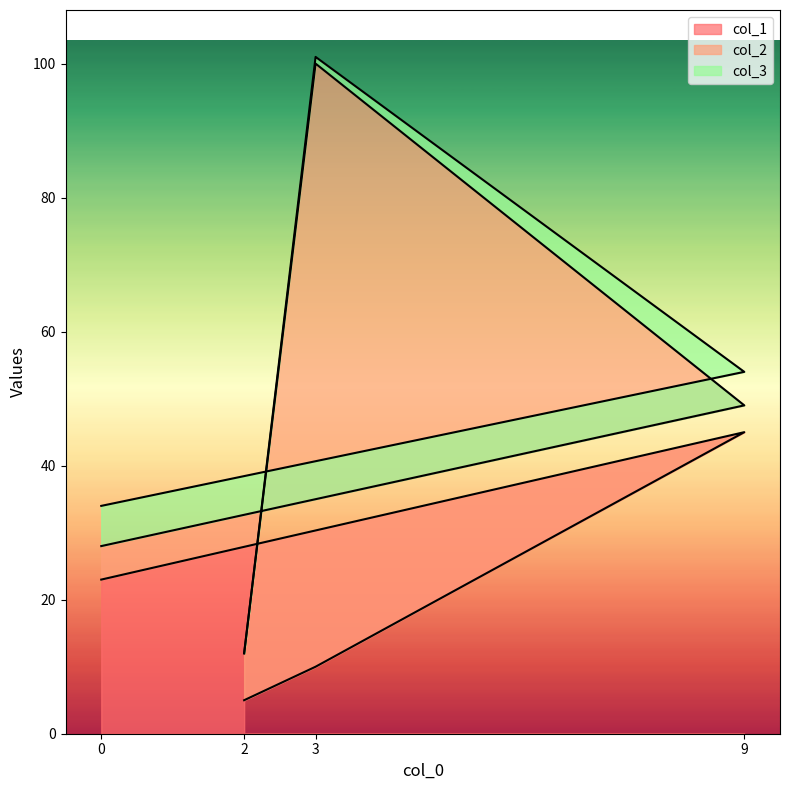

True or false: col_3 and col_1 intersect in this chart.

False